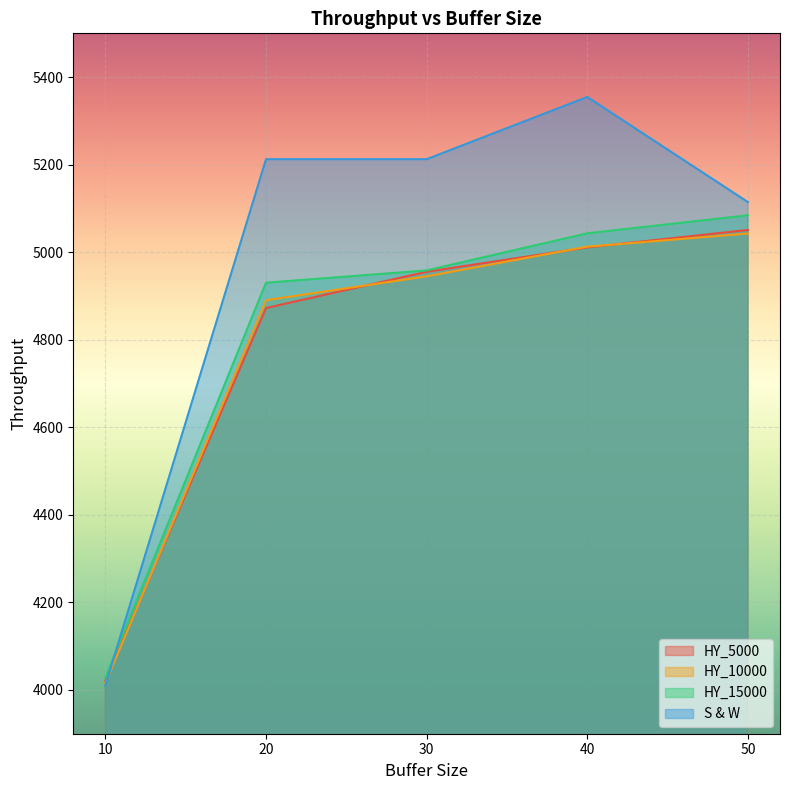

The value of S & W at 10 is 4010.5. True or false?

True